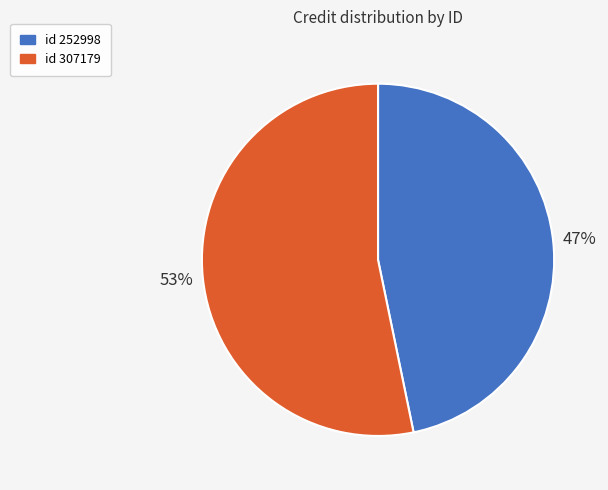

How many segments does this pie chart have?

2